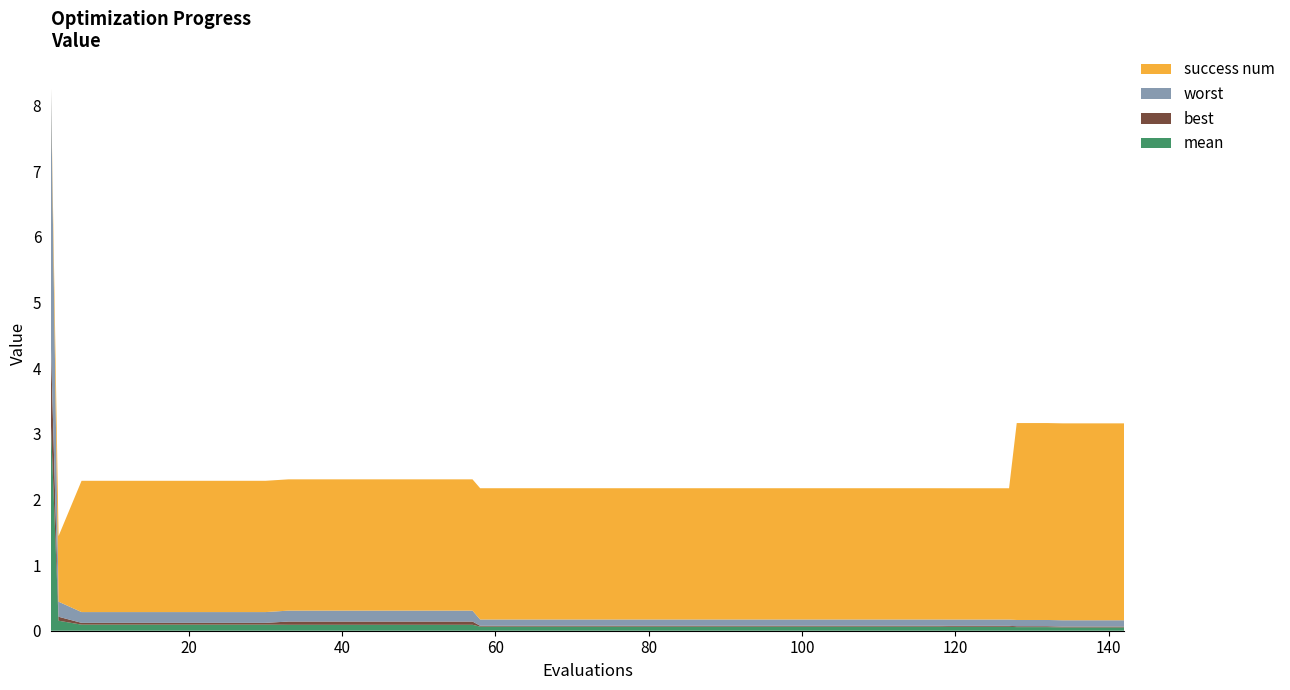

Reading left to right, what are all the values shown in this chart?

mean: 0=3.2	1=0.2	2=0.1	3=0.1	4=0.1	5=0.1	6=0.1	7=0.1	8=0.1	9=0.1	10=0.1	11=0.1	12=0.1	13=0.1	14=0.1	15=0.1	16=0.1	17=0.1	18=0.1	19=0.1	20=0.1	21=0.1	22=0.1	23=0.1	24=0.1	25=0.1	26=0.1	27=0.1	28=0.1	29=0.1	30=0.1	31=0.1	32=0.1	33=0.1	34=0.1	35=0.1	36=0.1	37=0.0	38=0.0	39=0.0
best: 0=1.2	1=0.1	2=0.0	3=0.0	4=0.0	5=0.0	6=0.0	7=0.0	8=0.0	9=0.0	10=0.0	11=0.0	12=0.0	13=0.0	14=0.0	15=0.0	16=0.0	17=0.0	18=0.0	19=0.0	20=0.0	21=0.0	22=0.0	23=0.0	24=0.0	25=0.0	26=0.0	27=0.0	28=0.0	29=0.0	30=0.0	31=0.0	32=0.0	33=0.0	34=0.0	35=0.0	36=0.0	37=0.0	38=0.0	39=0.0
worst: 0=4.0	1=0.2	2=0.2	3=0.2	4=0.2	5=0.2	6=0.2	7=0.2	8=0.2	9=0.2	10=0.2	11=0.2	12=0.2	13=0.2	14=0.2	15=0.2	16=0.1	17=0.1	18=0.1	19=0.1	20=0.1	21=0.1	22=0.1	23=0.1	24=0.1	25=0.1	26=0.1	27=0.1	28=0.1	29=0.1	30=0.1	31=0.1	32=0.1	33=0.1	34=0.1	35=0.1	36=0.1	37=0.1	38=0.1	39=0.1
success num: 0=0.0	1=1.0	2=2.0	3=2.0	4=2.0	5=2.0	6=2.0	7=2.0	8=2.0	9=2.0	10=2.0	11=2.0	12=2.0	13=2.0	14=2.0	15=2.0	16=2.0	17=2.0	18=2.0	19=2.0	20=2.0	21=2.0	22=2.0	23=2.0	24=2.0	25=2.0	26=2.0	27=2.0	28=2.0	29=2.0	30=2.0	31=2.0	32=2.0	33=2.0	34=2.0	35=3.0	36=3.0	37=3.0	38=3.0	39=3.0